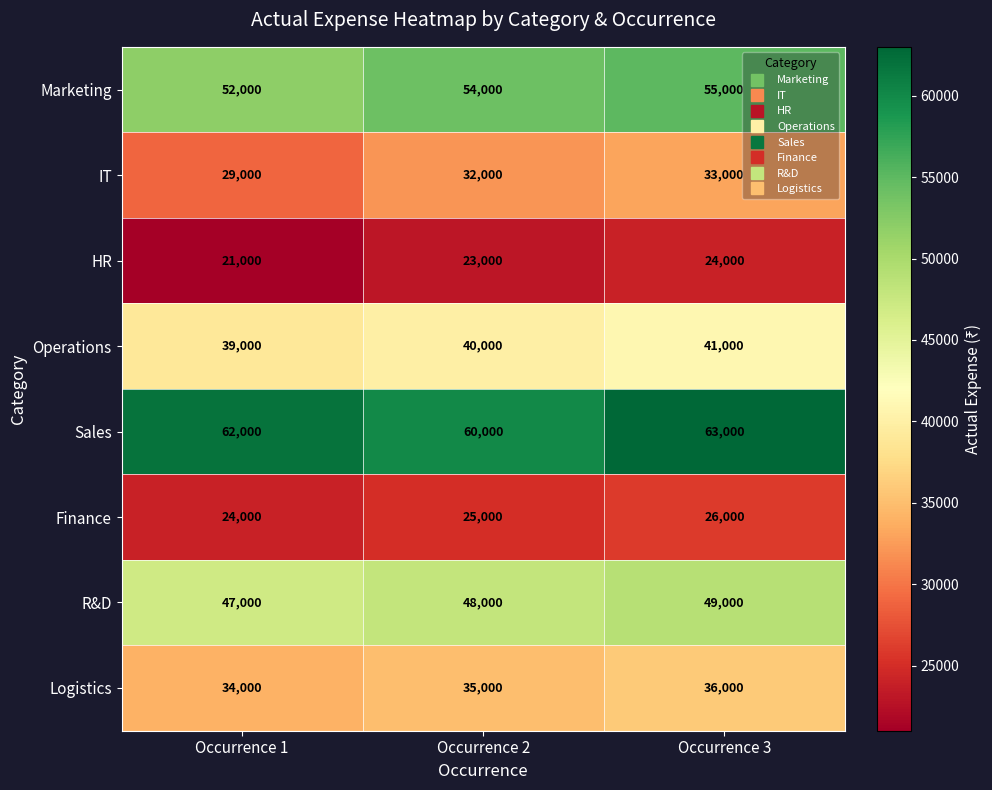

Which series has the largest total across all categories?

Sales